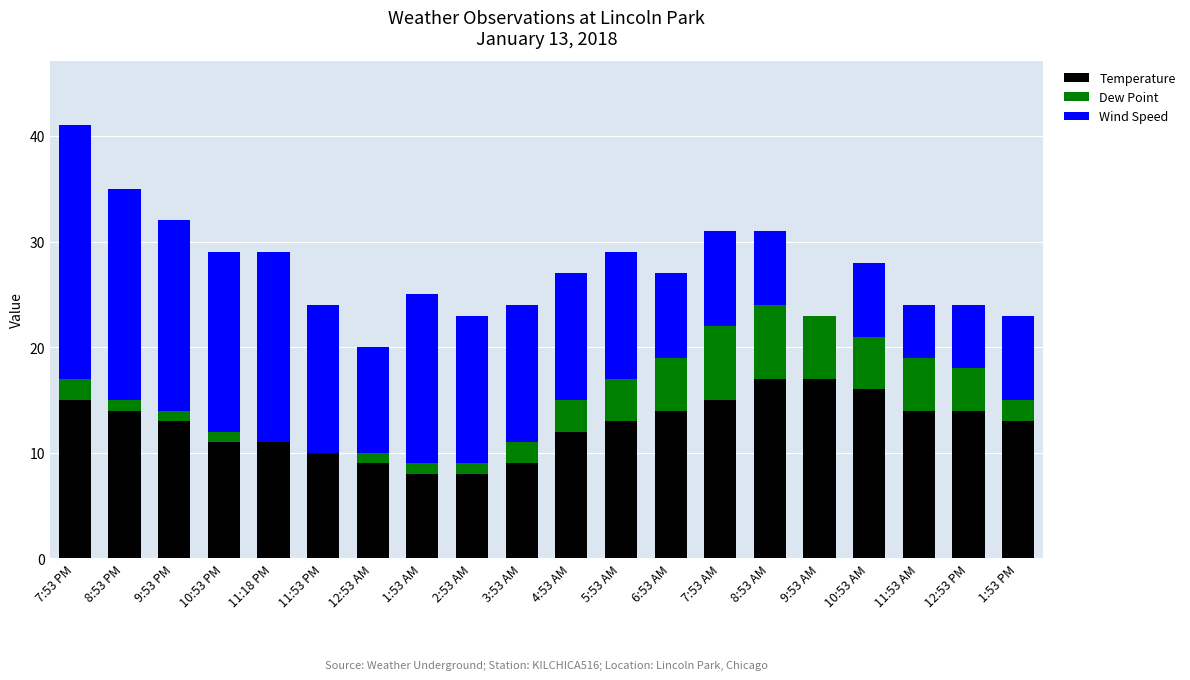

What is the sum of all Temperature values?

253